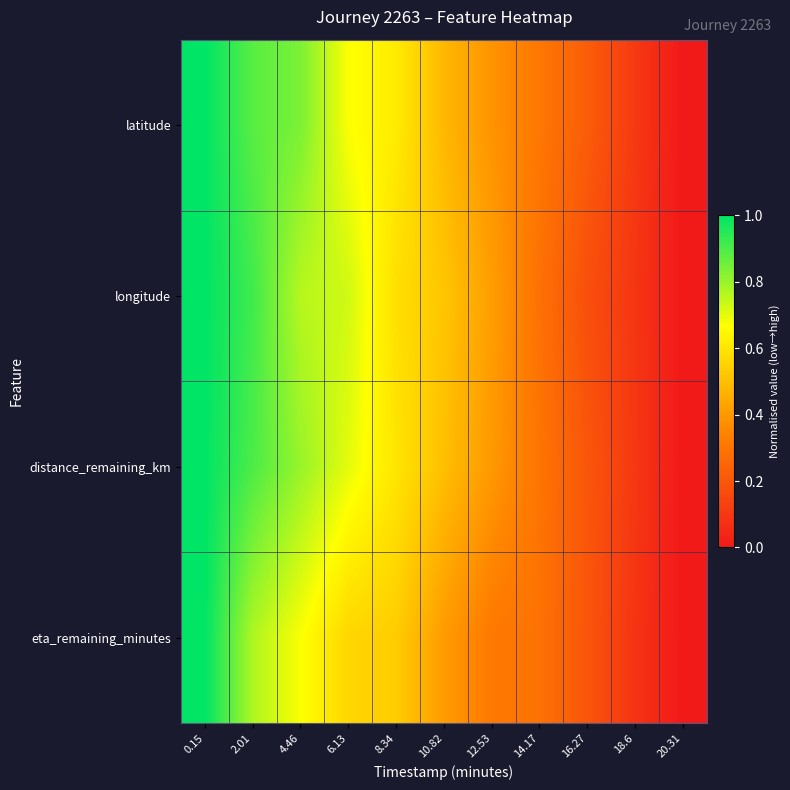

What is the difference between the highest and lowest values at 2.01?

0.1